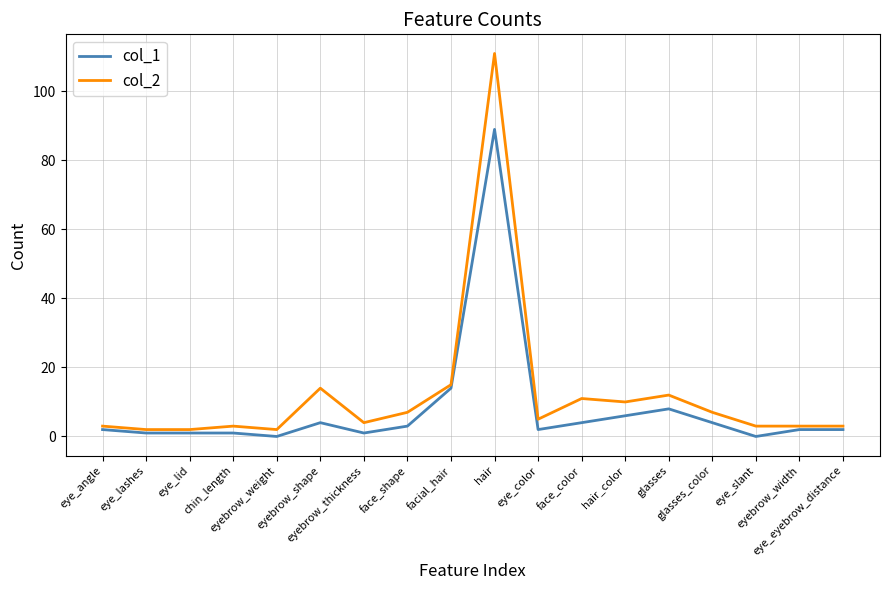

Reading right to left, transcribe all the data shown in this chart.

col_1: 2	2	0	4	8	6	4	2	89	14	3	1	4	0	1	1	1	2
col_2: 3	3	3	7	12	10	11	5	111	15	7	4	14	2	3	2	2	3